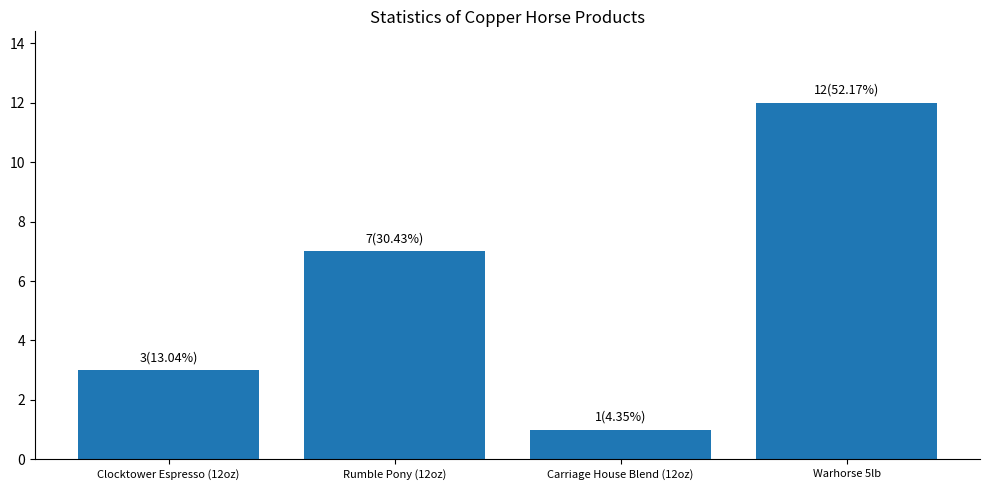

What is the ratio of the value at Carriage House Blend (12oz) to the value at Warhorse 5lb?

0.1